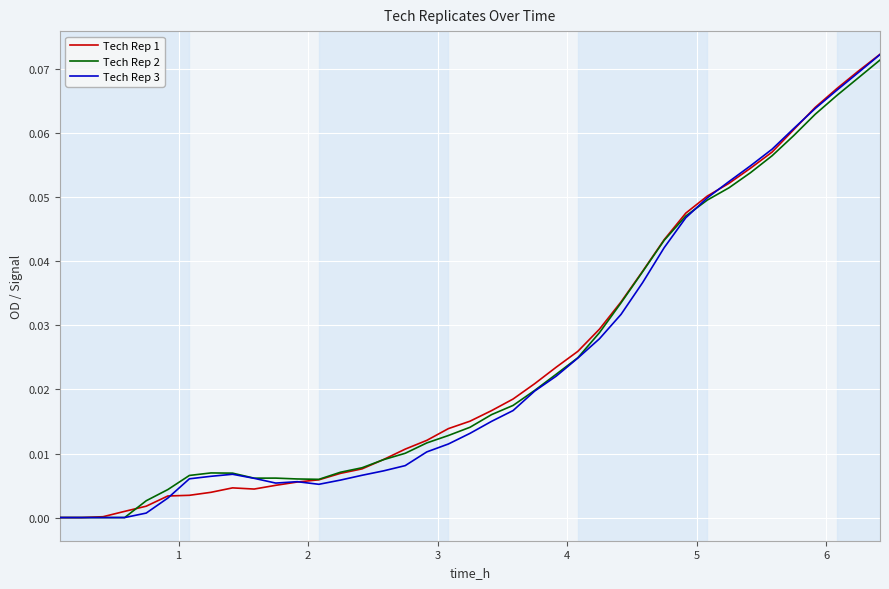

Rank the series by their maximum value, from highest to lowest.

Tech Rep 1, Tech Rep 3, Tech Rep 2